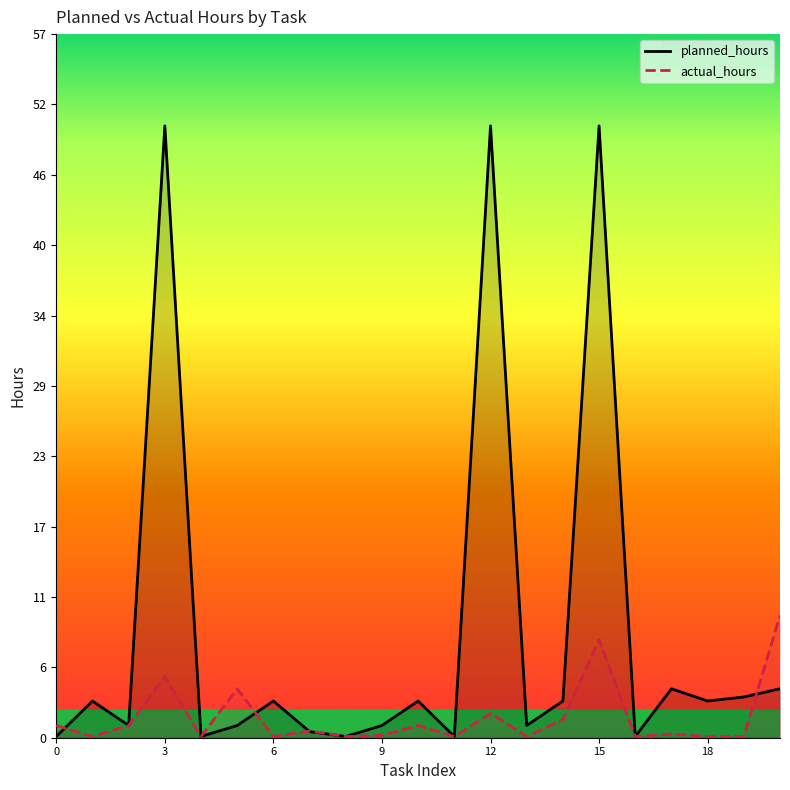

What is the total value across all series at 8?

0.2